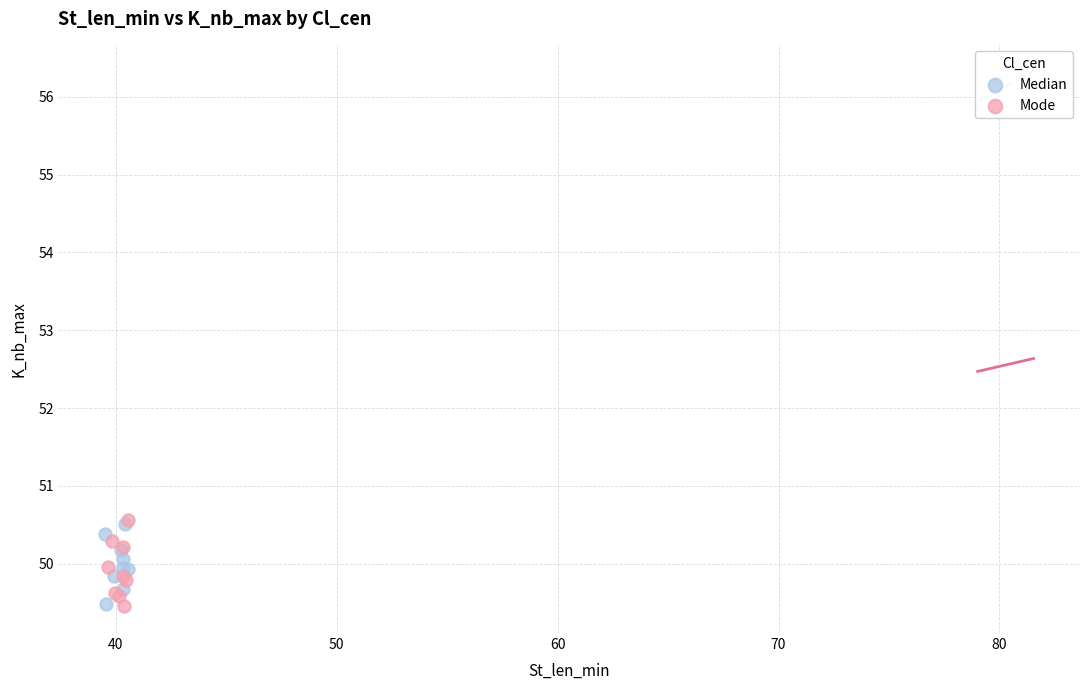

What are all the series names shown in the legend?

Median, Mode